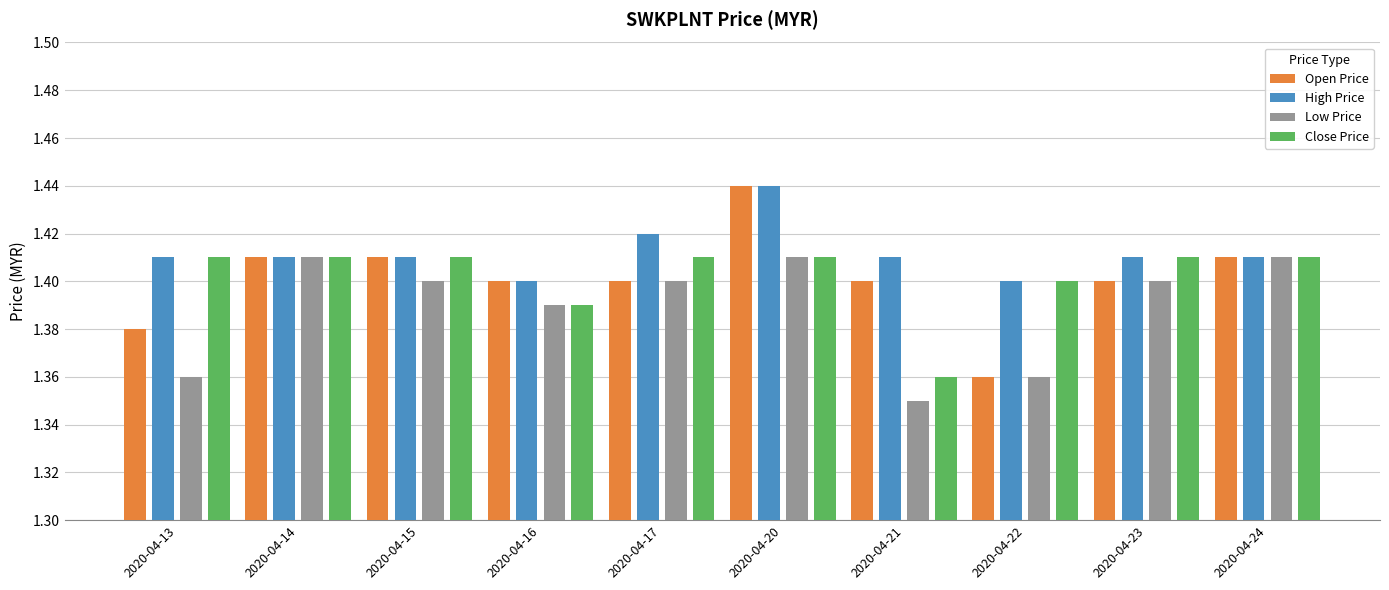

Which series has the widest spread of values?

Open Price